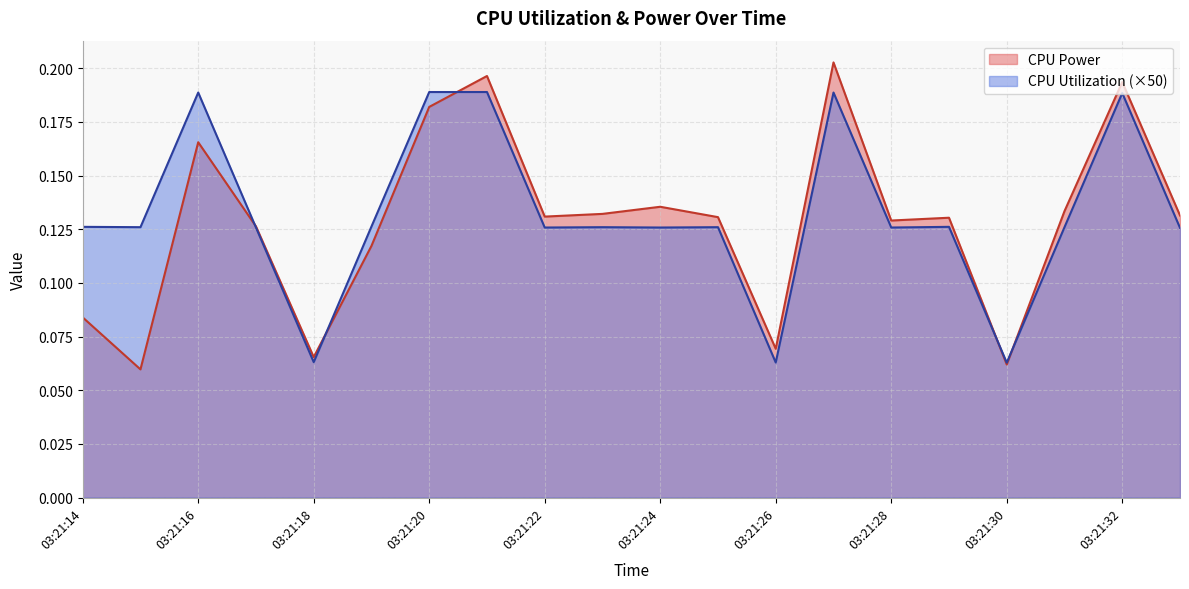

What is the minimum value for CPU Power?

0.1